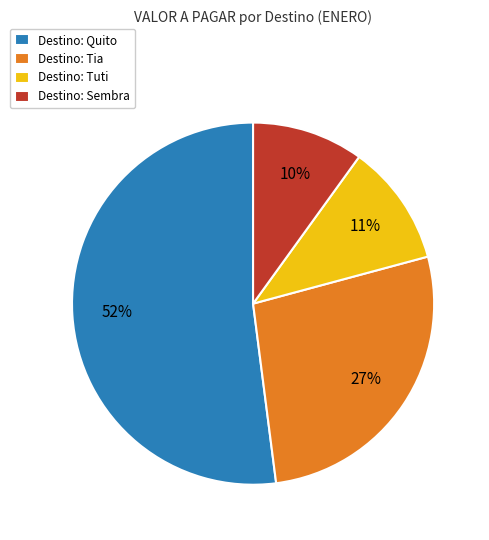

Rank the categories by value from highest to lowest.

Destino: Quito, Destino: Tia, Destino: Tuti, Destino: Sembra